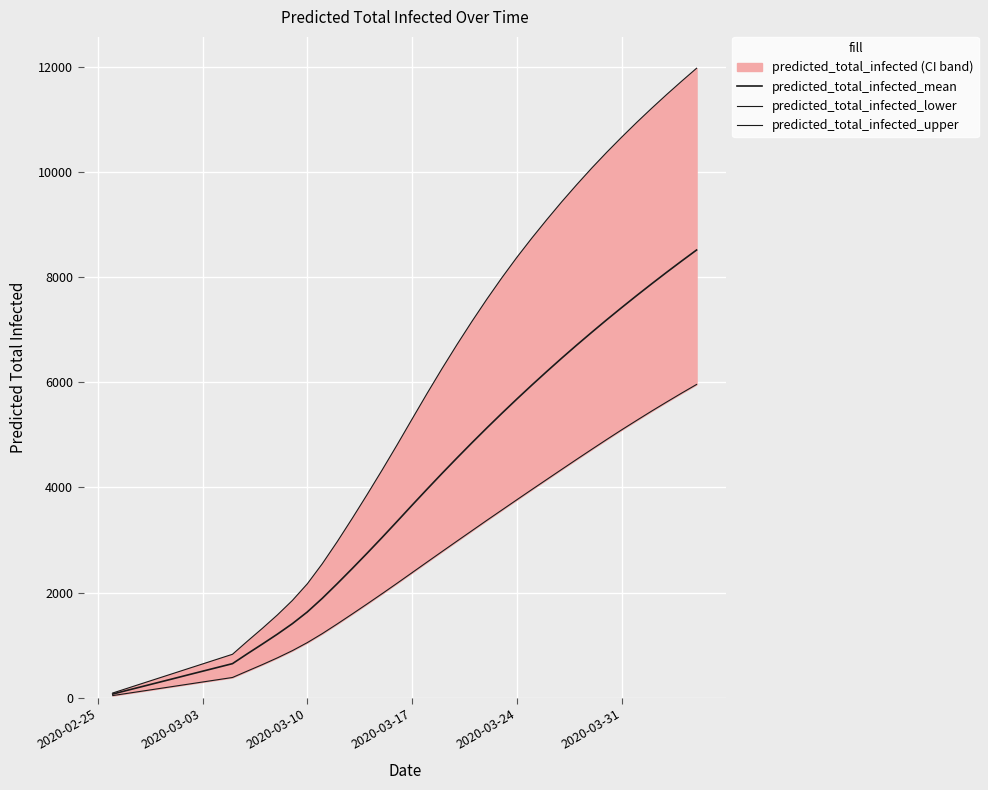

True or false: predicted_total_infected_upper has a value of 1654 at 23.

False